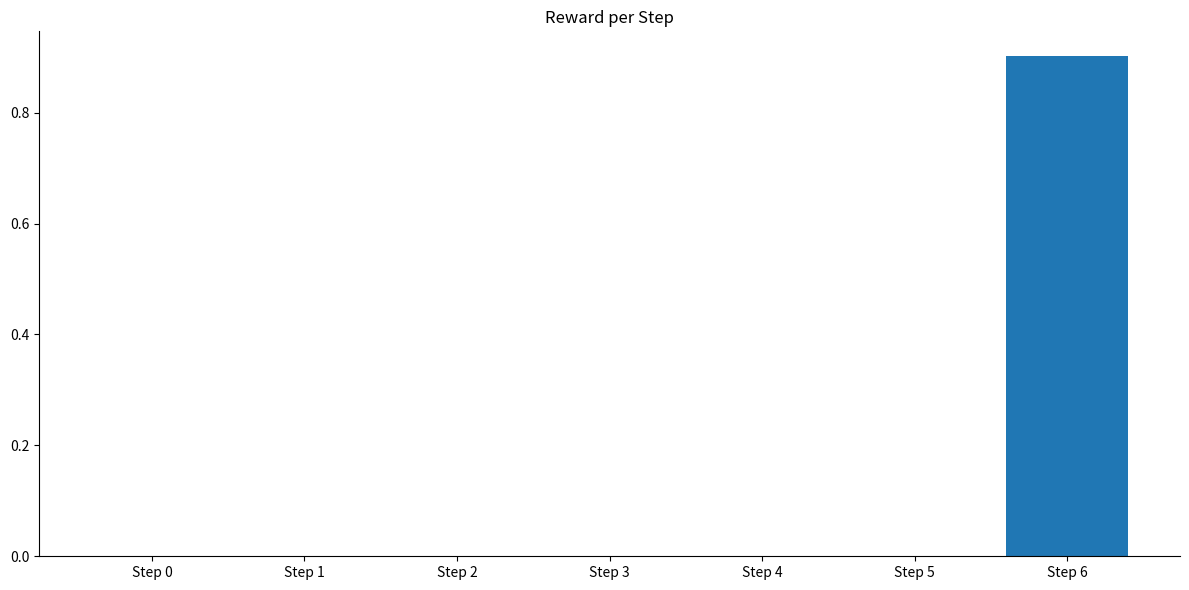

Reading right to left, what are all the values shown in this chart?

0.9	0.0	0.0	0.0	0.0	0.0	0.0